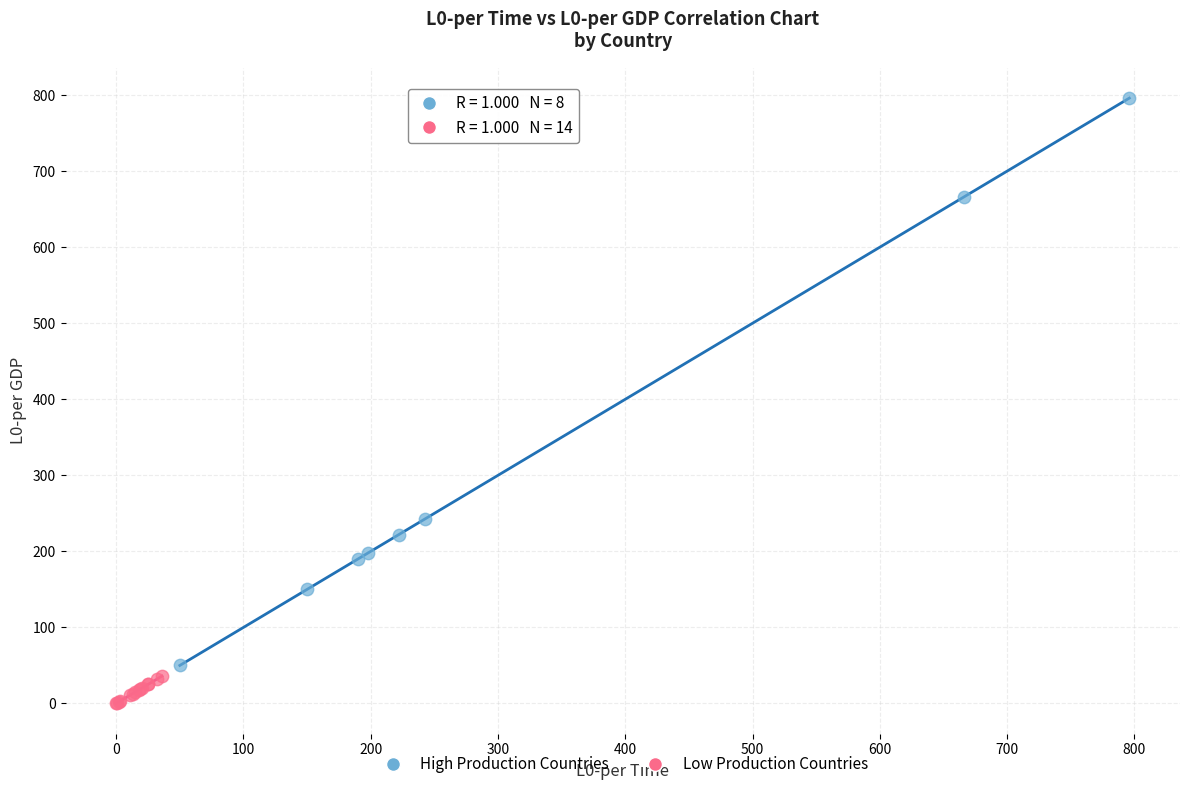

Which series reaches the minimum Y coordinate?

Low Production Countries